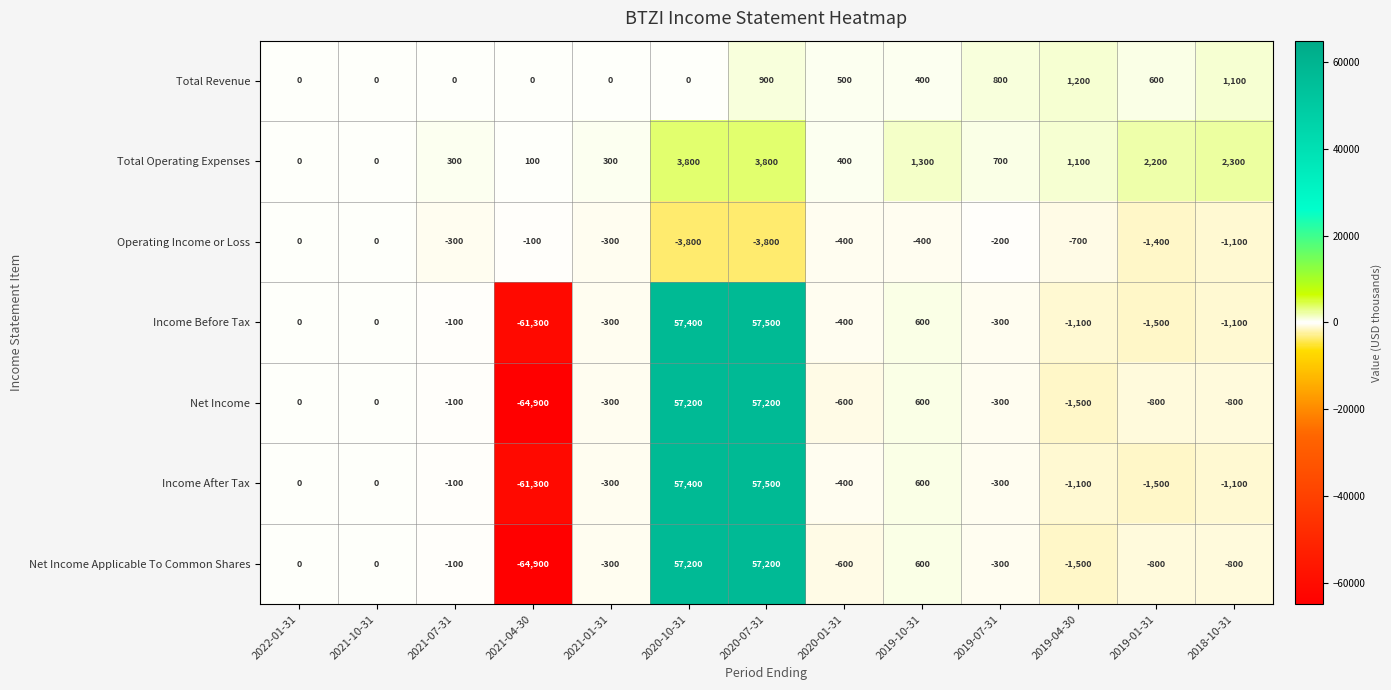

What is the difference between the maximum and second lowest values in the Net Income series?

58700